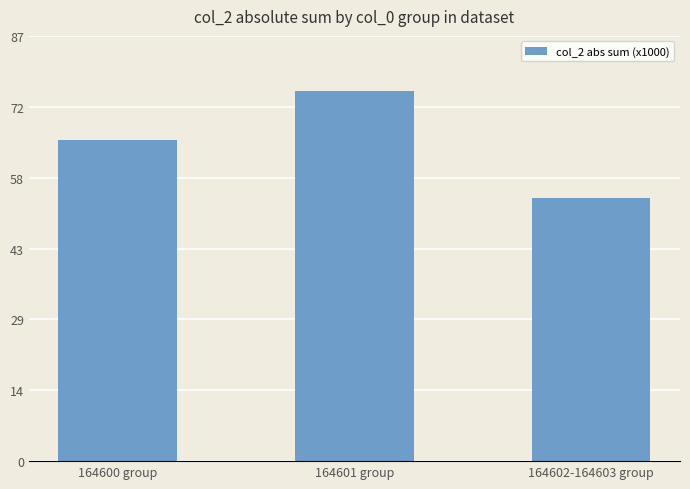

At which label is the value closest to 65?

164600 group